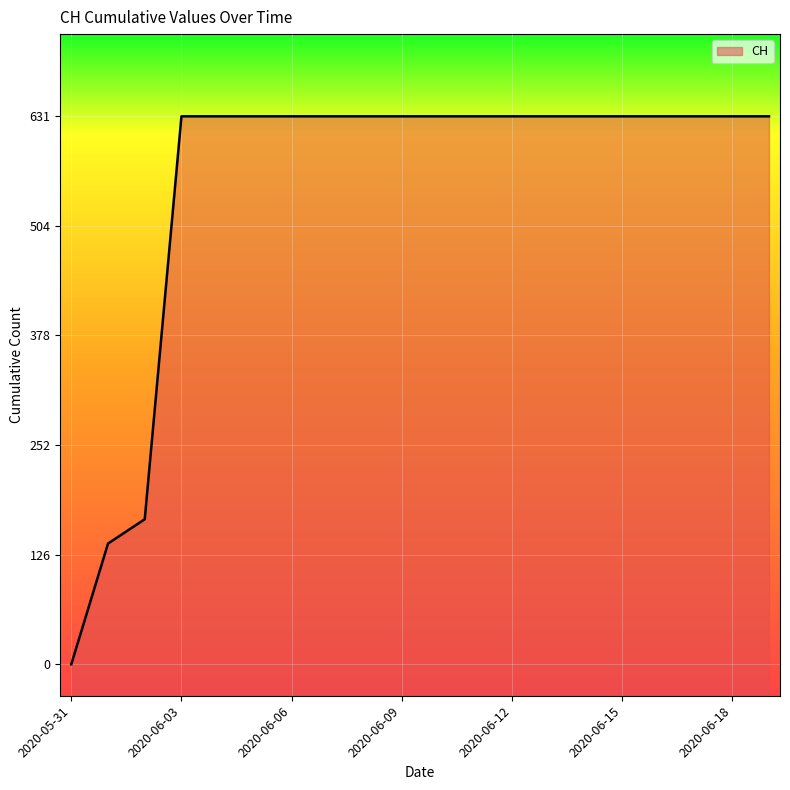

Reading left to right, what are all the values shown in this chart?

2020-05-31=0	2020-06-01=139	2020-06-02=167	2020-06-03=631	2020-06-04=631	2020-06-05=631	2020-06-06=631	2020-06-07=631	2020-06-08=631	2020-06-09=631	2020-06-10=631	2020-06-11=631	2020-06-12=631	2020-06-13=631	2020-06-14=631	2020-06-15=631	2020-06-16=631	2020-06-17=631	2020-06-18=631	2020-06-19=631